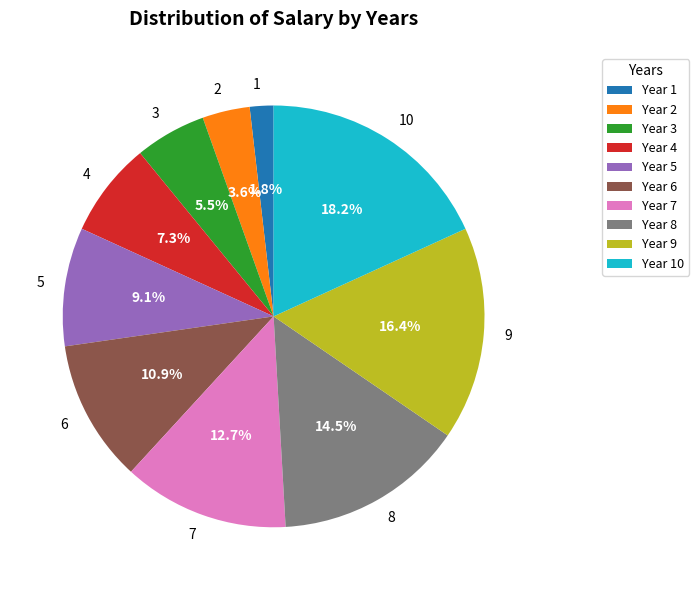

What is the smallest slice in the pie chart?

1